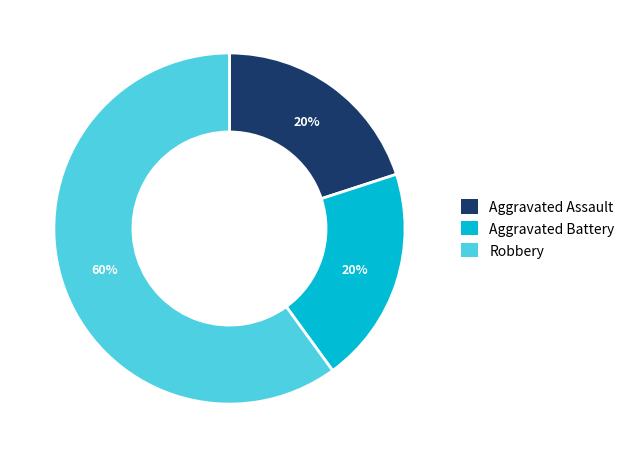

Which has a higher value, Robbery or Aggravated Assault?

Robbery